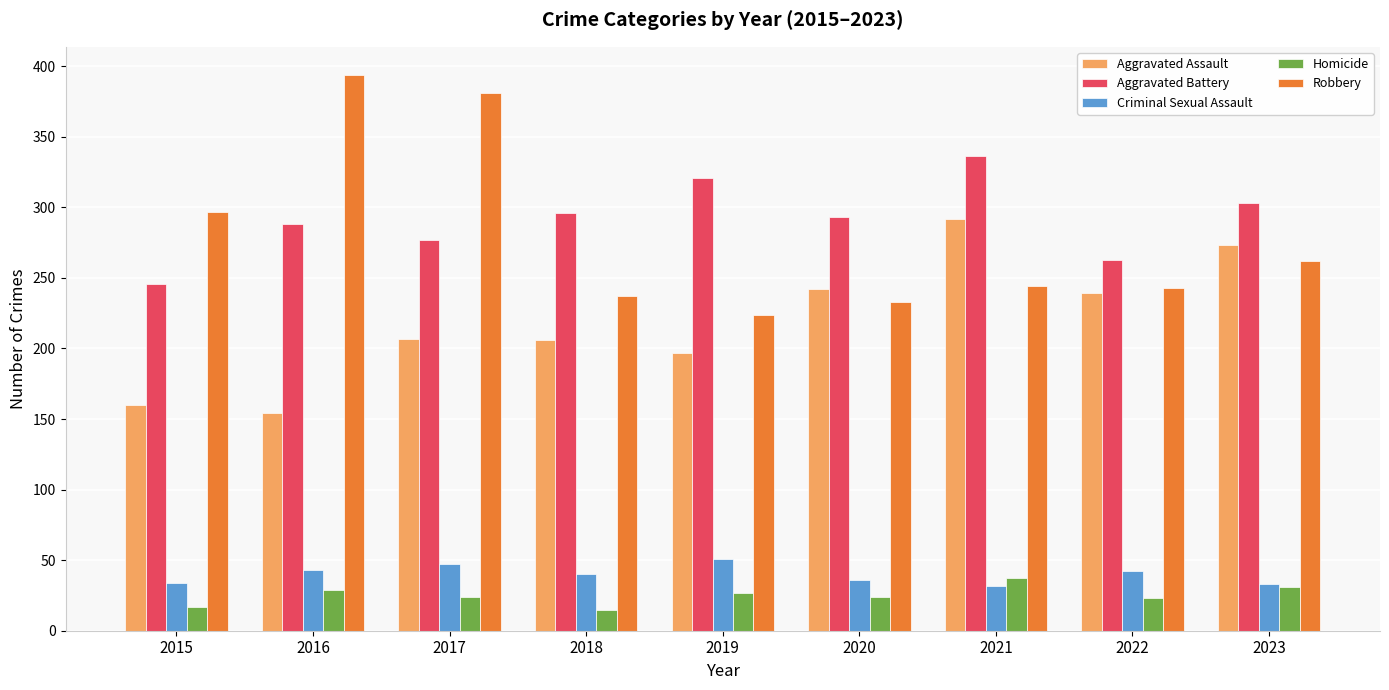

Which series changed the most between 2017 and 2022?

Robbery